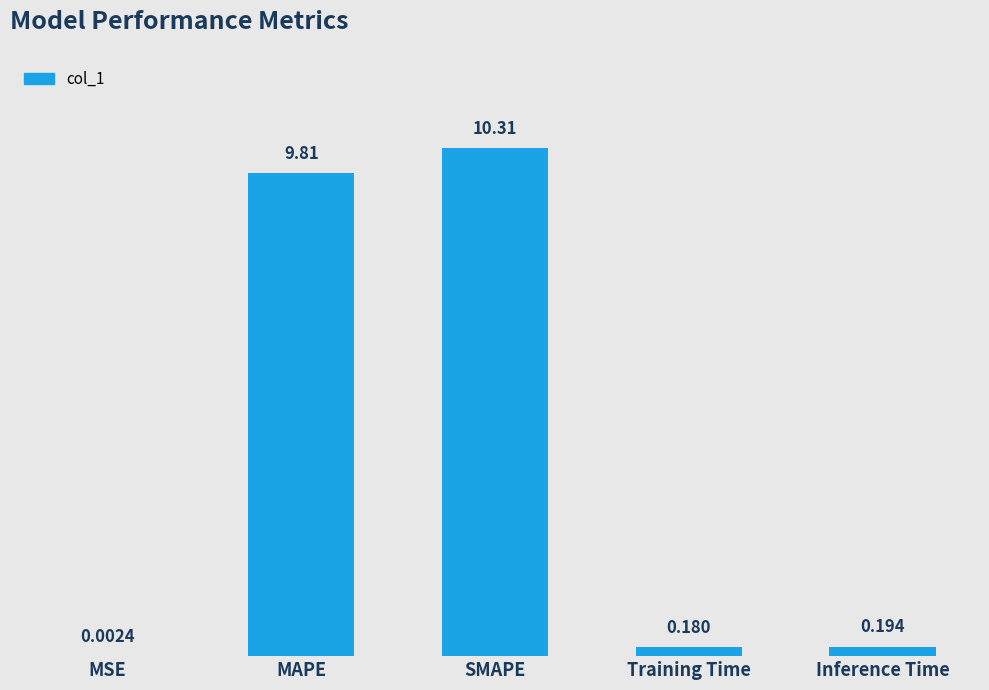

At which label is the value closest to 5?

Inference Time